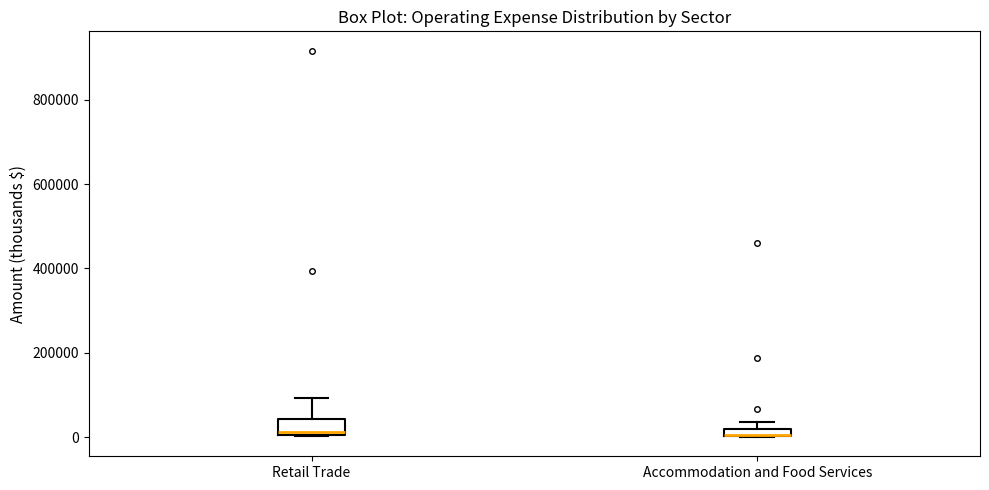

Where is the upper edge of the box for Accommodation and Food Services on the y-axis? The values are not printed on the chart, so give them approximately, as read against the axis.

20000